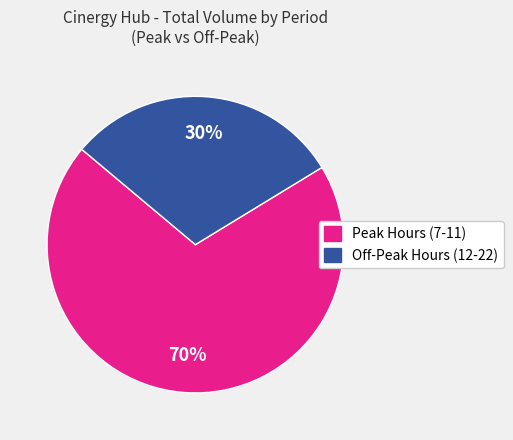

What percentage is the Off-Peak Hours (12-22) slice, to the nearest percent?

30%